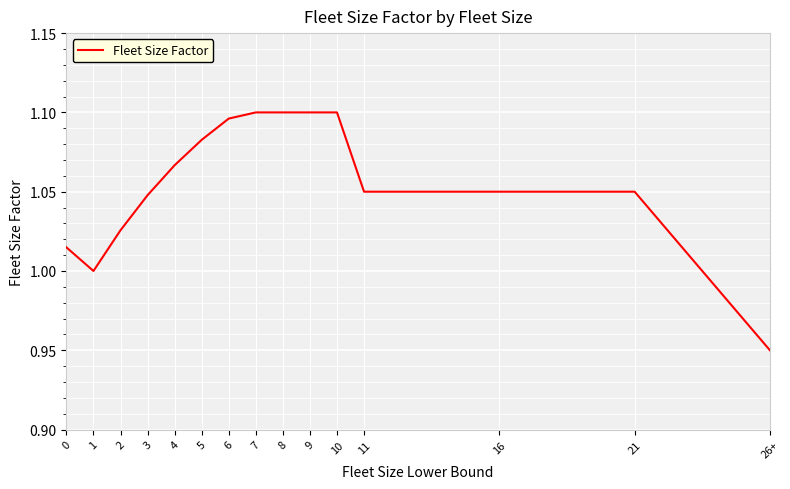

What position from the right is 26+?

1